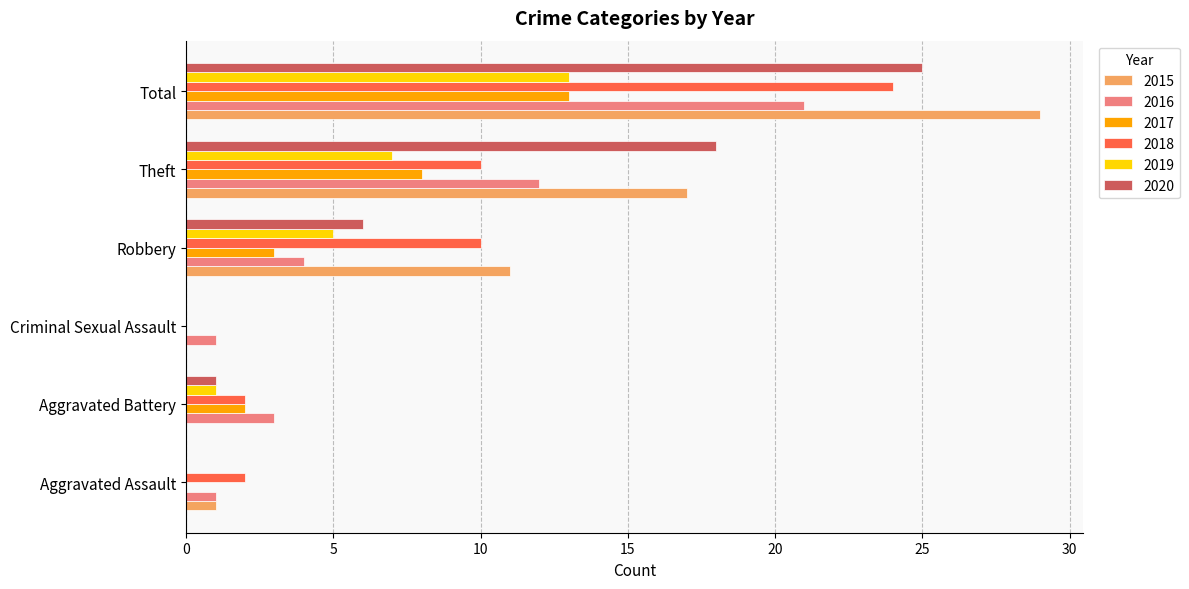

At which label is 2016 closest to 11?

Theft